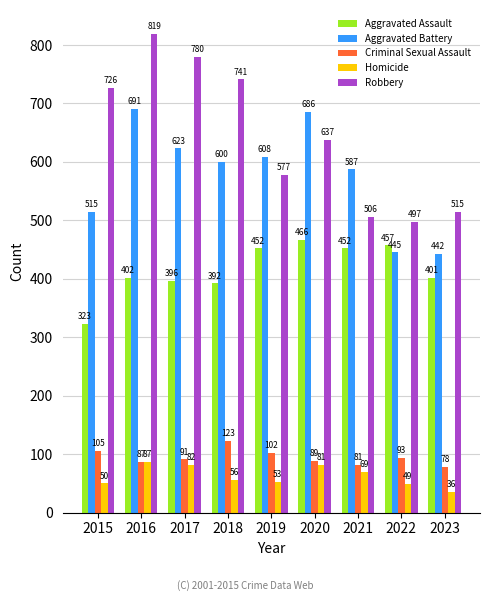

Which series has the largest range (max minus min)?

Robbery